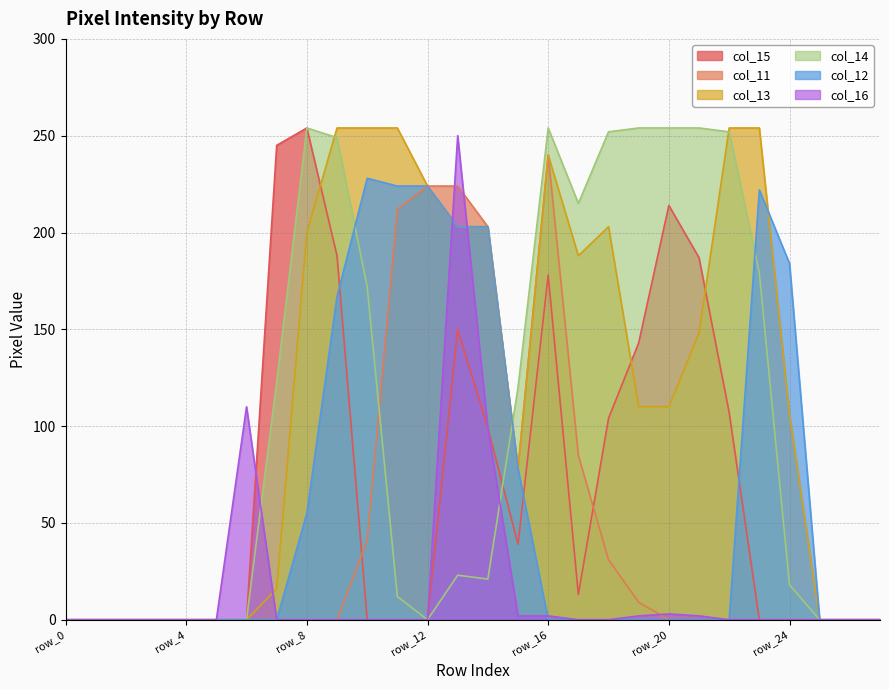

Which series has the largest range (max minus min)?

col_15